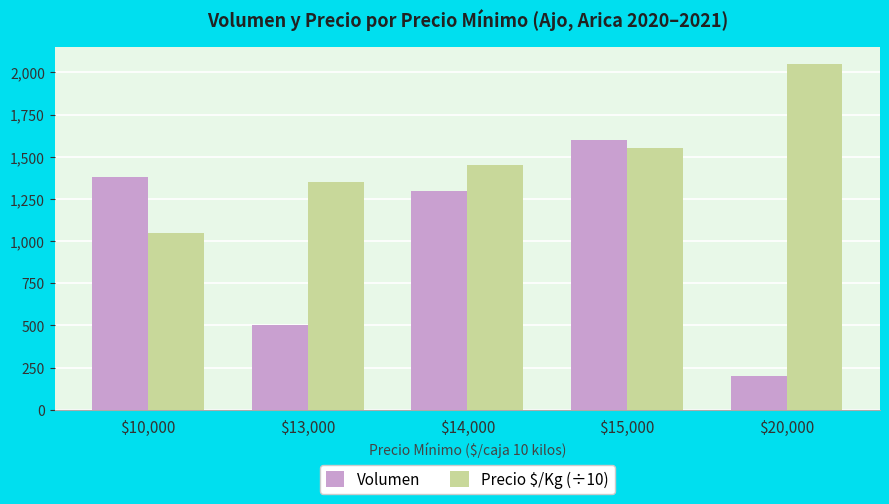

What is the label of the 4th bar from the left?

$15,000